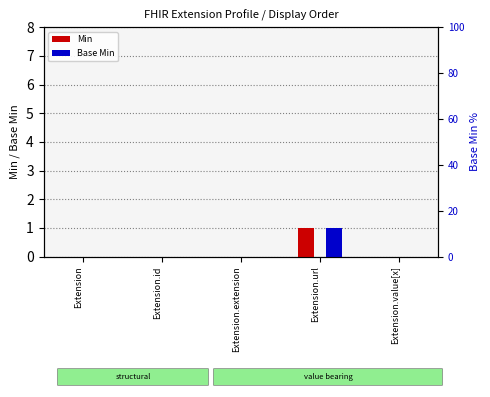

How many values in Min are above zero?

1